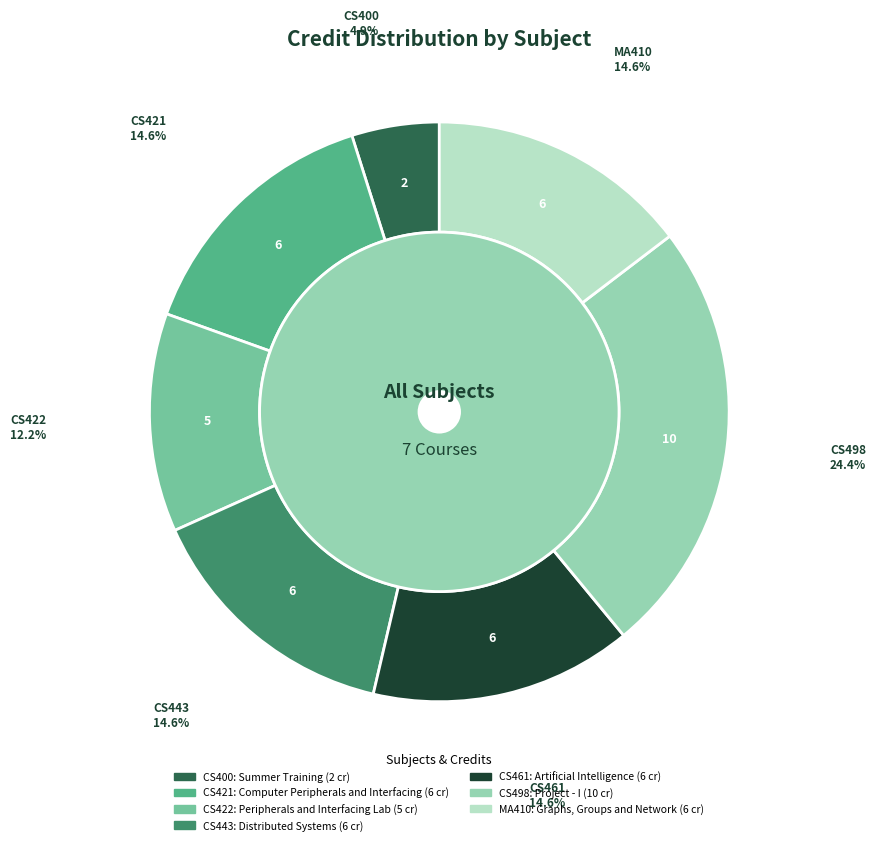

Does any single category account for the majority?

No